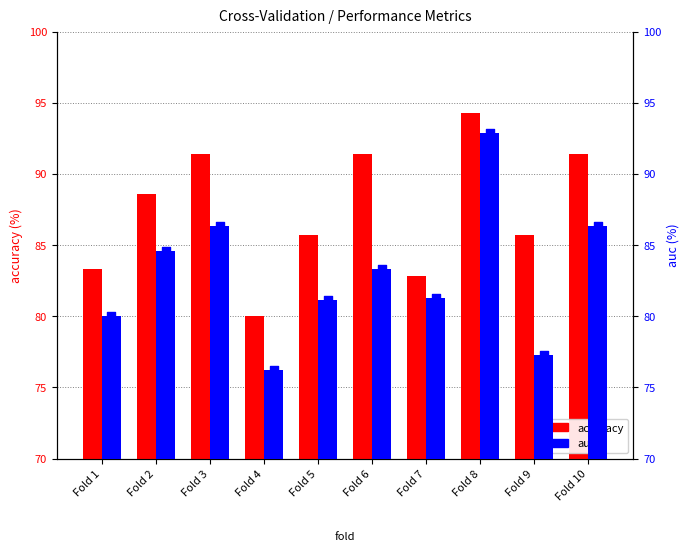

Which series reaches the maximum Y coordinate?

accuracy